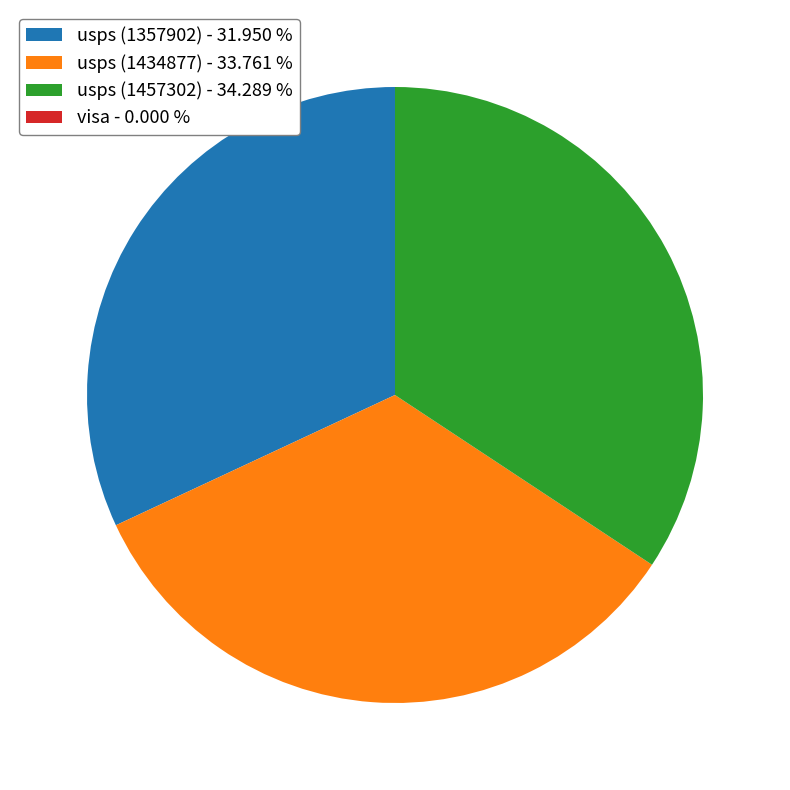

What is the ratio of the value at usps (1357902) - 31.950 % to the value at usps (1457302) - 34.289 %?

0.9